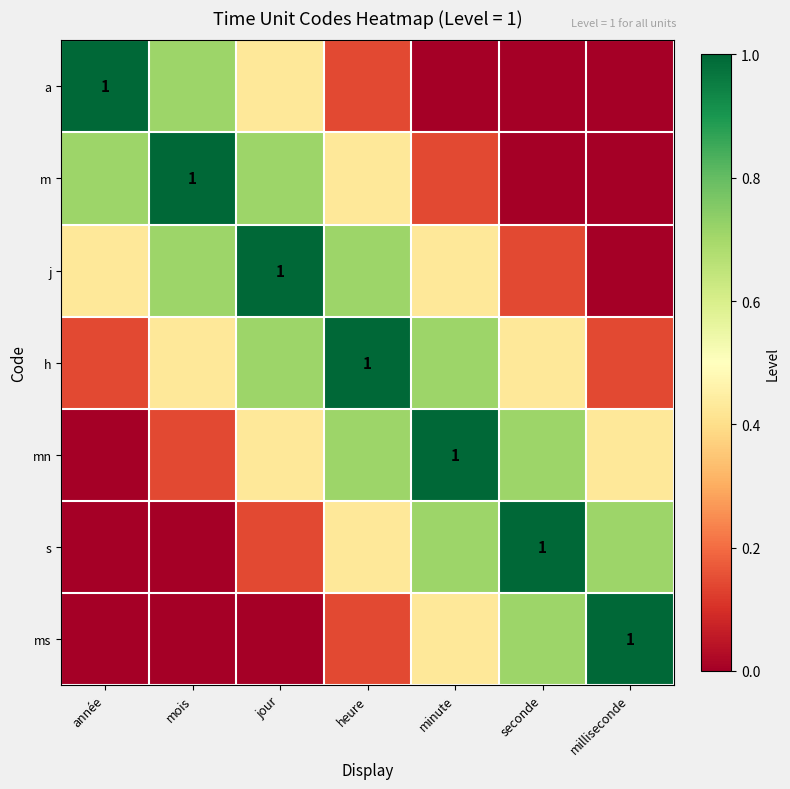

What is the difference between the a values at minute and heure?

0.1